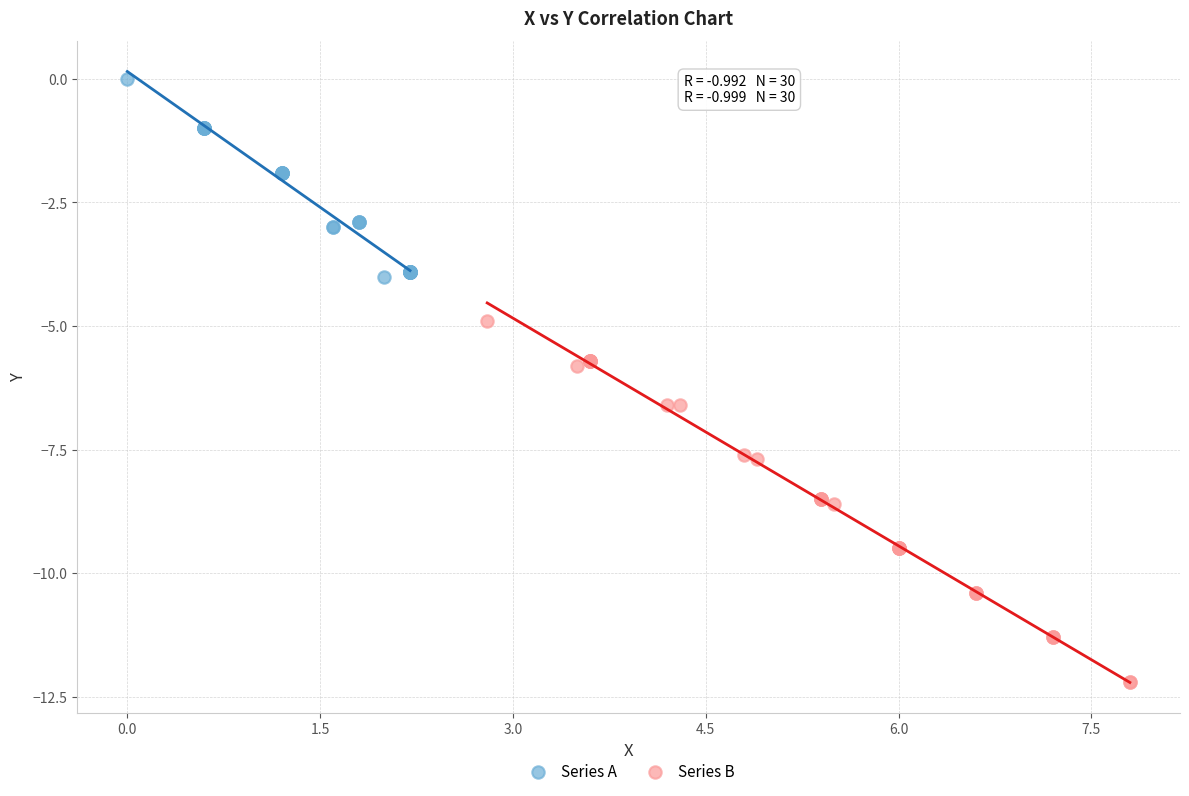

Which series contains the lowest Y value?

Series B